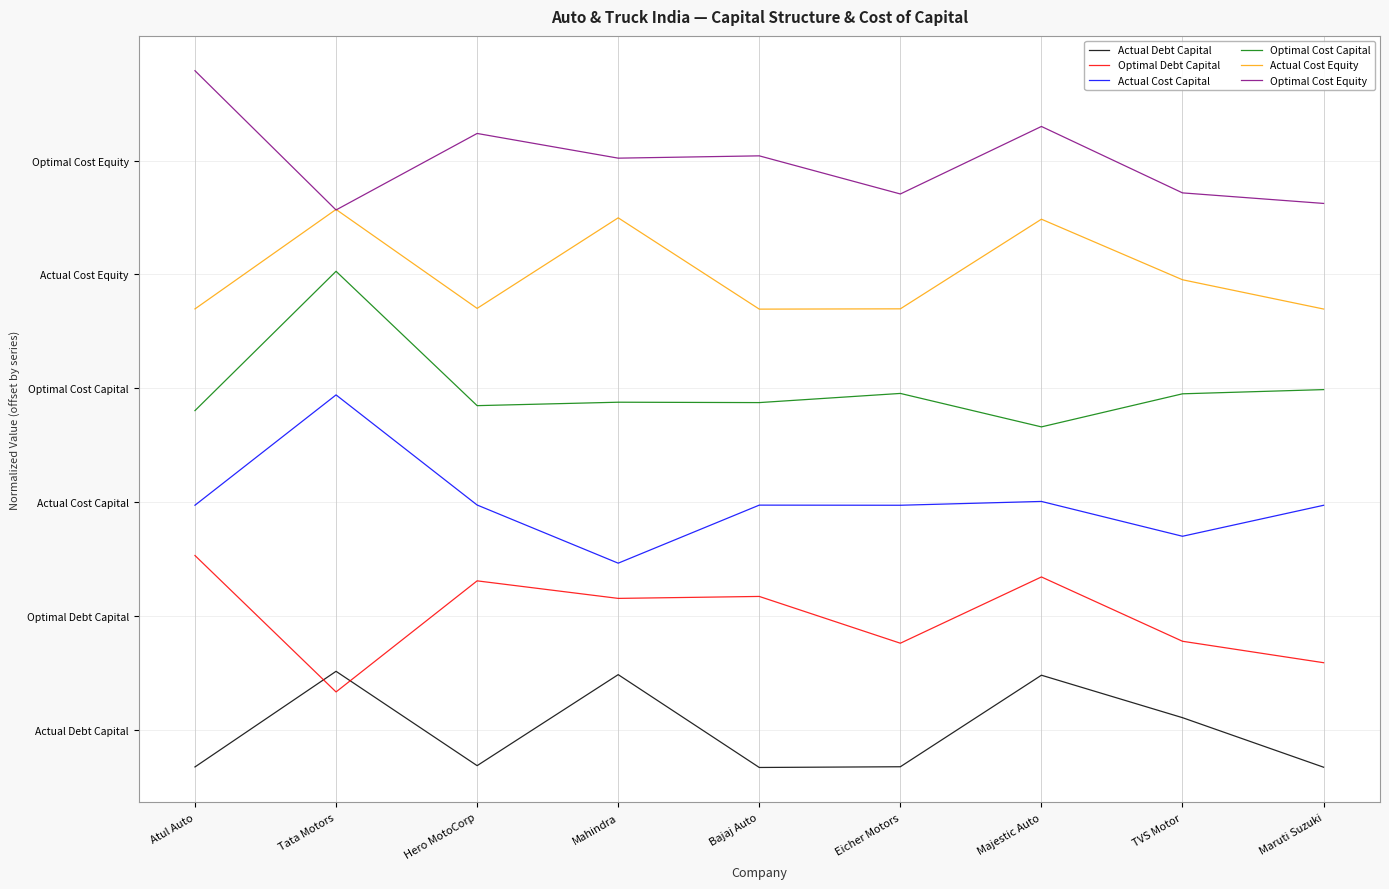

True or false: Actual Cost Capital has more than 0 interior local peaks.

True